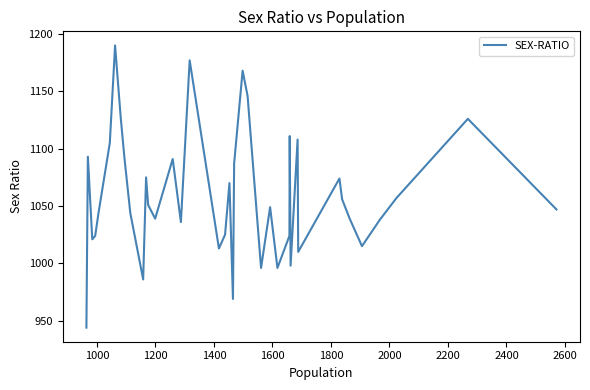

Is it true that the value at 20 is 490?

False